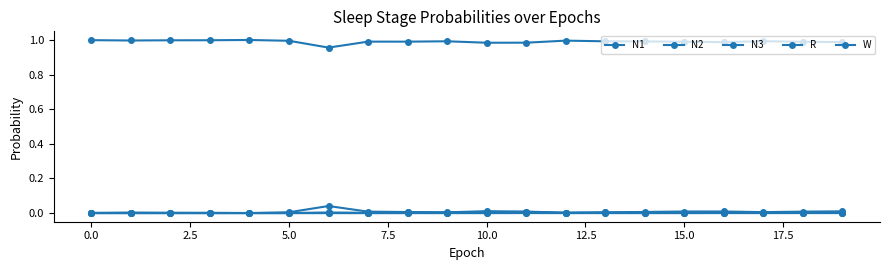

Reading left to right, what are all the values shown in this chart?

N1: 0.0	0.0	0.0	0.0	0.0	0.0	0.0	0.0	0.0	0.0	0.0	0.0	0.0	0.0	0.0	0.0	0.0	0.0	0.0	0.0
N2: 0.0	0.0	0.0	0.0	0.0	0.0	0.0	0.0	0.0	0.0	0.0	0.0	0.0	0.0	0.0	0.0	0.0	0.0	0.0	0.0
N3: 0.0	0.0	0.0	0.0	0.0	0.0	0.0	0.0	0.0	0.0	0.0	0.0	0.0	0.0	0.0	0.0	0.0	0.0	0.0	0.0
R: 0.0	0.0	0.0	0.0	0.0	0.0	0.0	0.0	0.0	0.0	0.0	0.0	0.0	0.0	0.0	0.0	0.0	0.0	0.0	0.0
W: 1.0	1.0	1.0	1.0	1.0	1.0	1.0	1.0	1.0	1.0	1.0	1.0	1.0	1.0	1.0	1.0	1.0	1.0	1.0	1.0